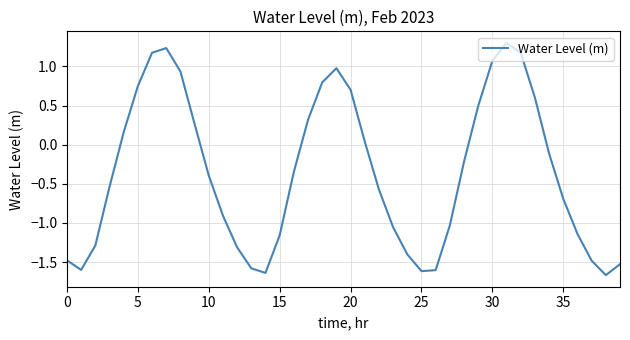

What is the maximum value shown in the chart?

1.3